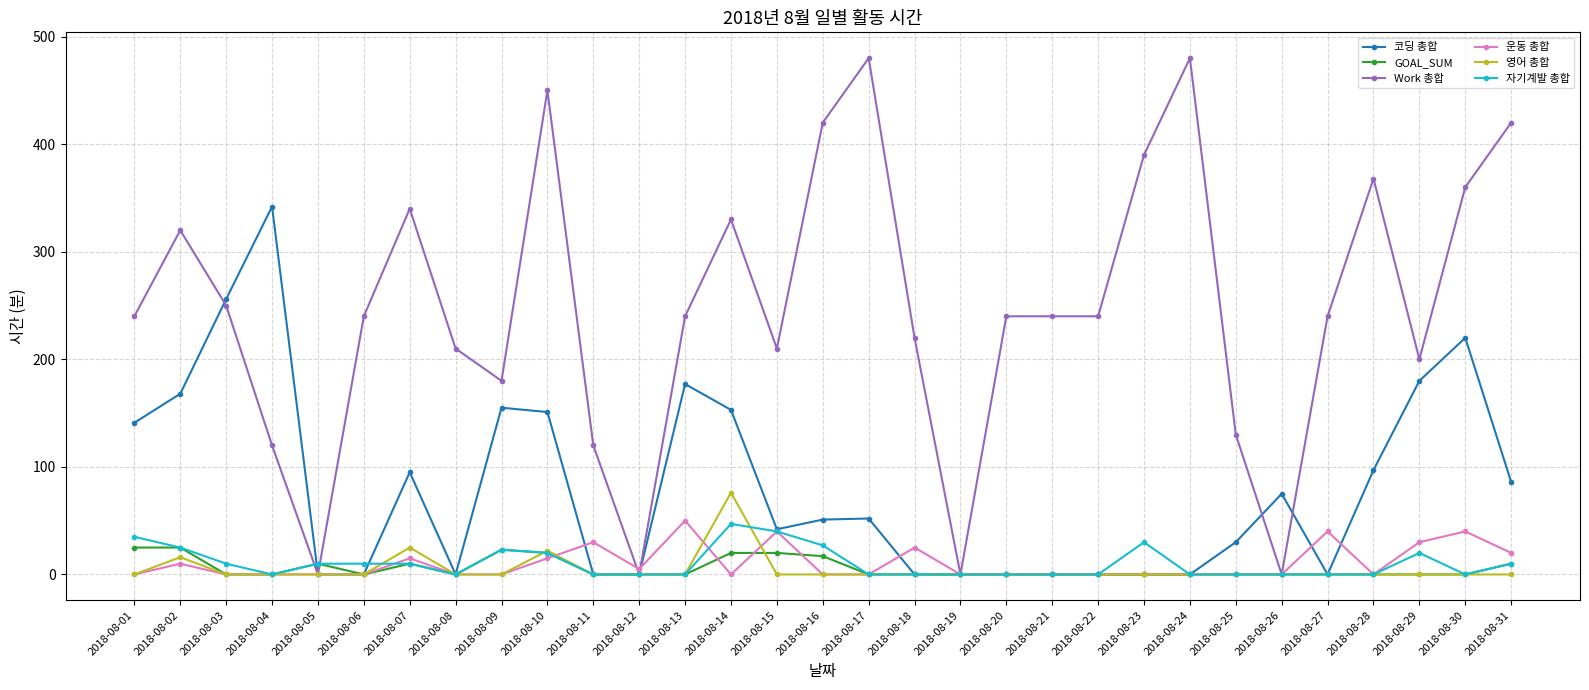

What is the maximum value for GOAL_SUM?

25